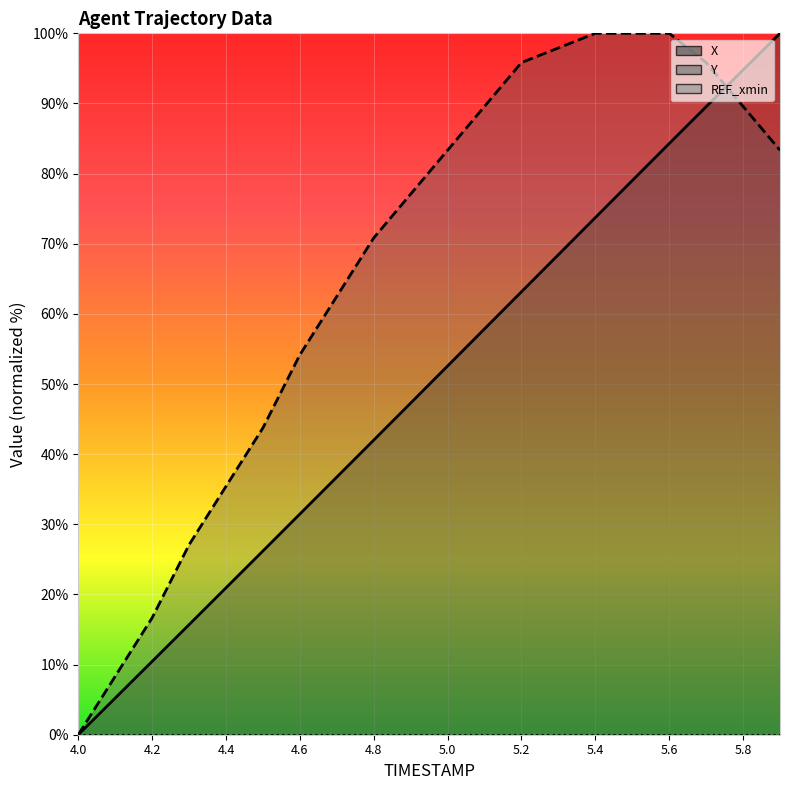

What is the value of the Y point at the 6th from the left?

43.8